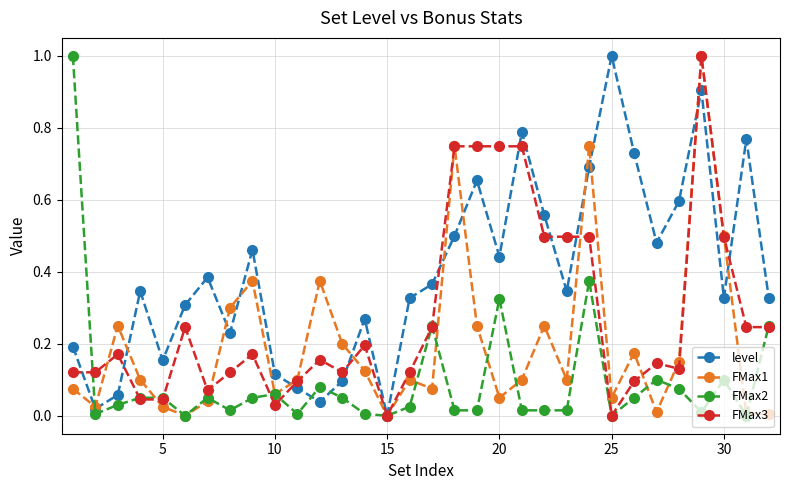

Count the number of data series in this chart.

4